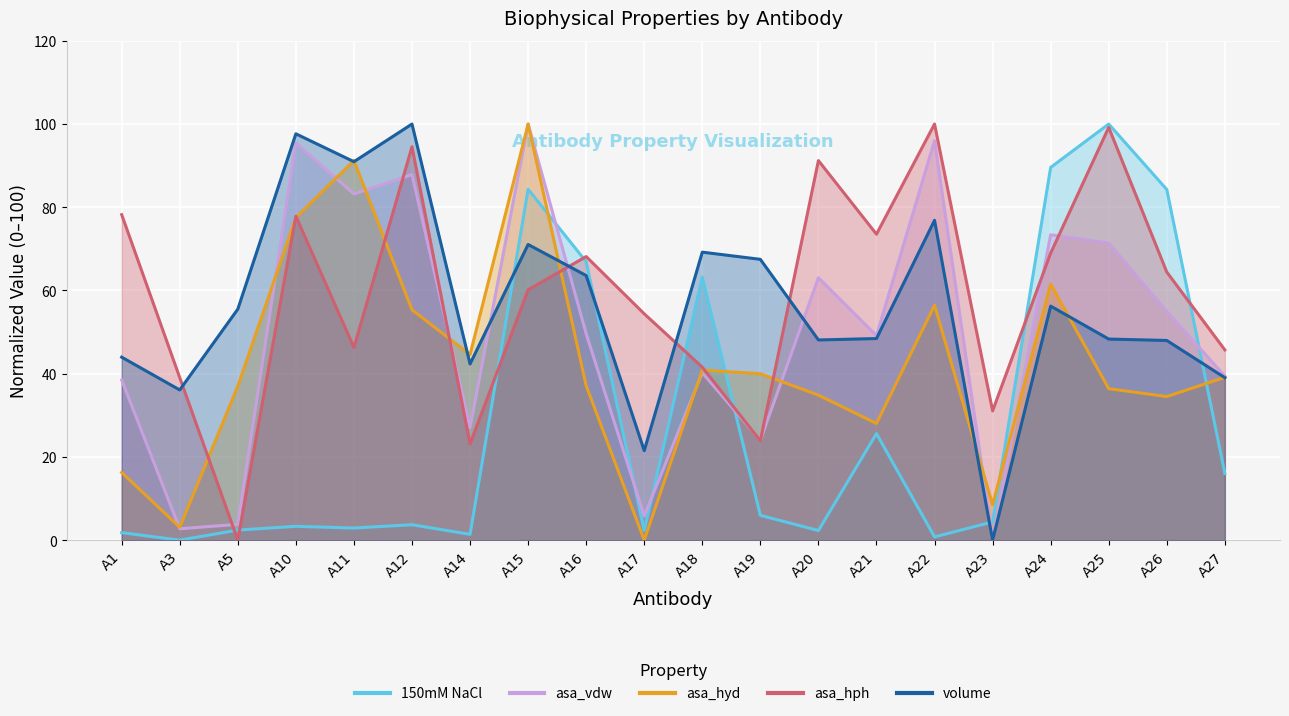

How many data points in 150mM NaCl are above 4?

10